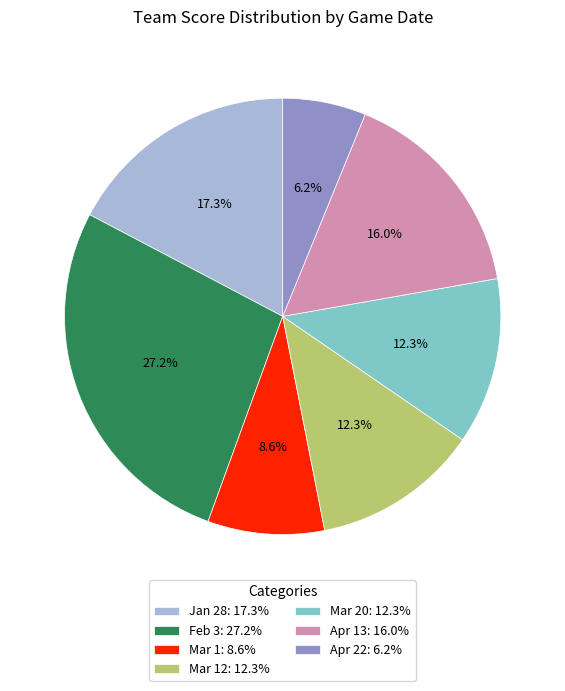

What is the largest slice in the pie chart?

Feb 3: 27.2%